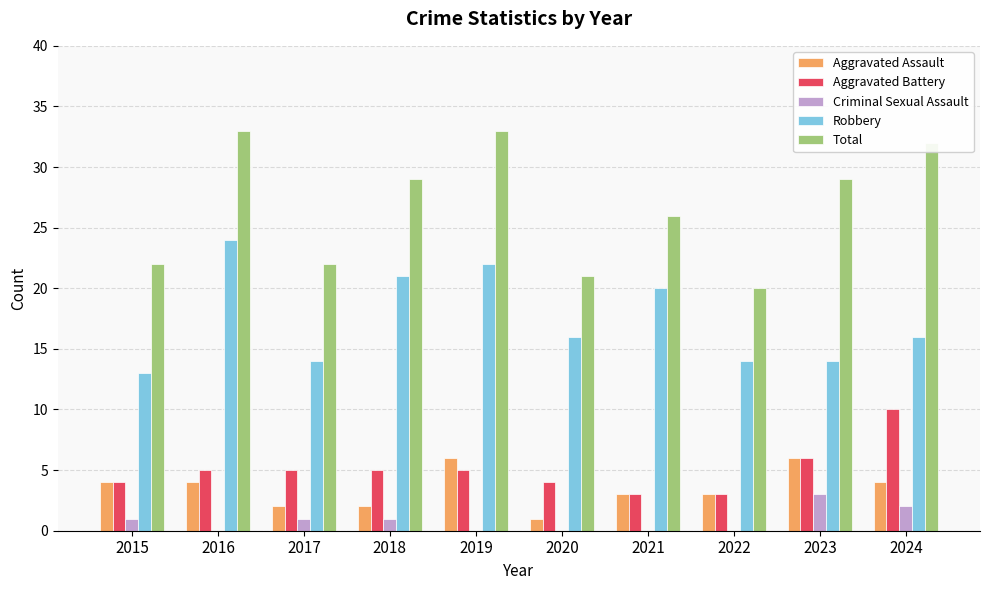

What is the total value across all series at 2015?

44